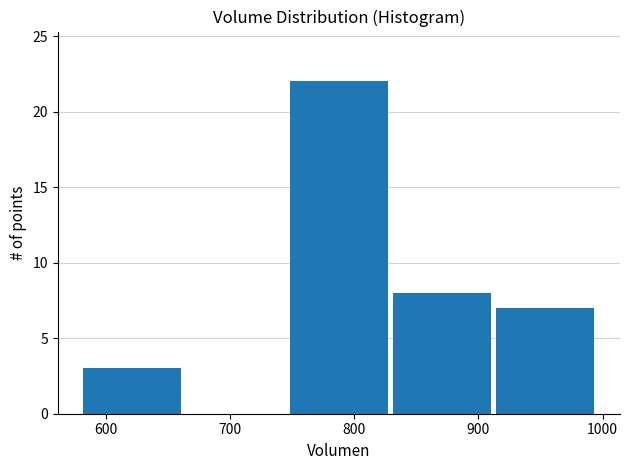

Reading left to right, list every bar in this chart as the range it spans on the x-axis followed by its height. Neither the bar edges nor the heights are printed on the chart, so give them approximately, as read against the axes.

580 to 660: 3
660 to 750: 0
750 to 830: 22
830 to 910: 8
910 to 1000: 7